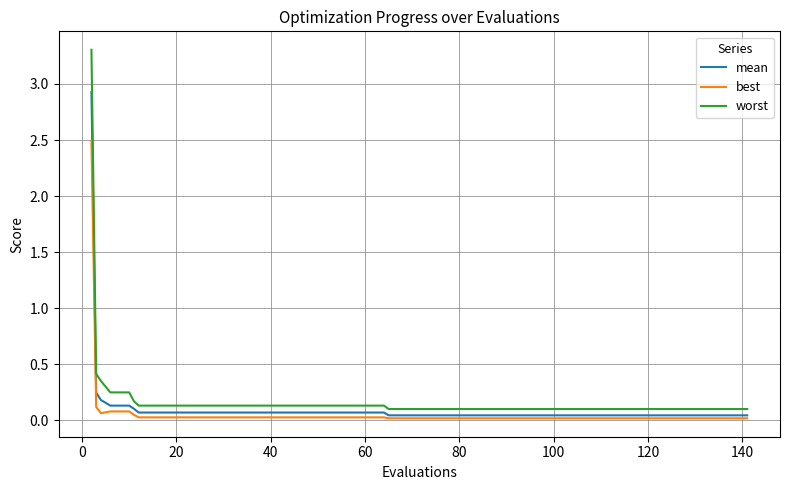

True or false: worst and best intersect in this chart.

False